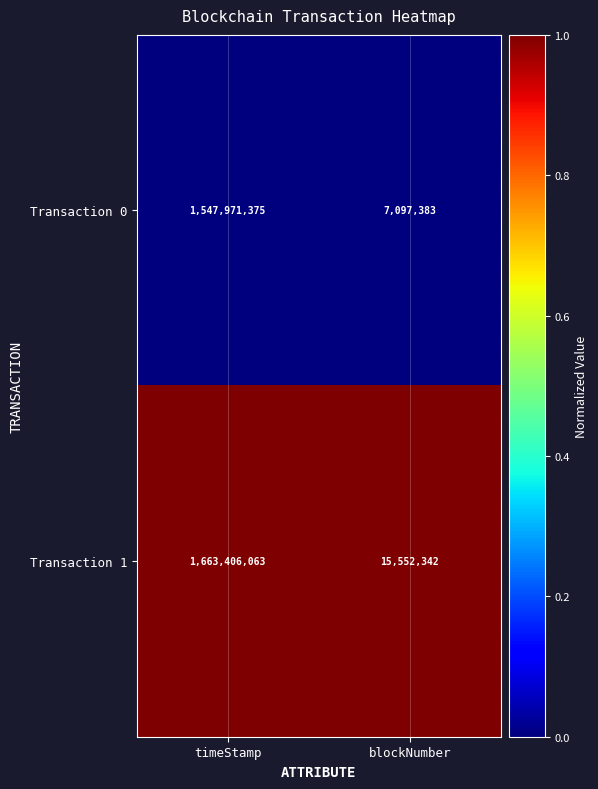

List the series in order of their overall mean, lowest first.

Transaction 0, Transaction 1